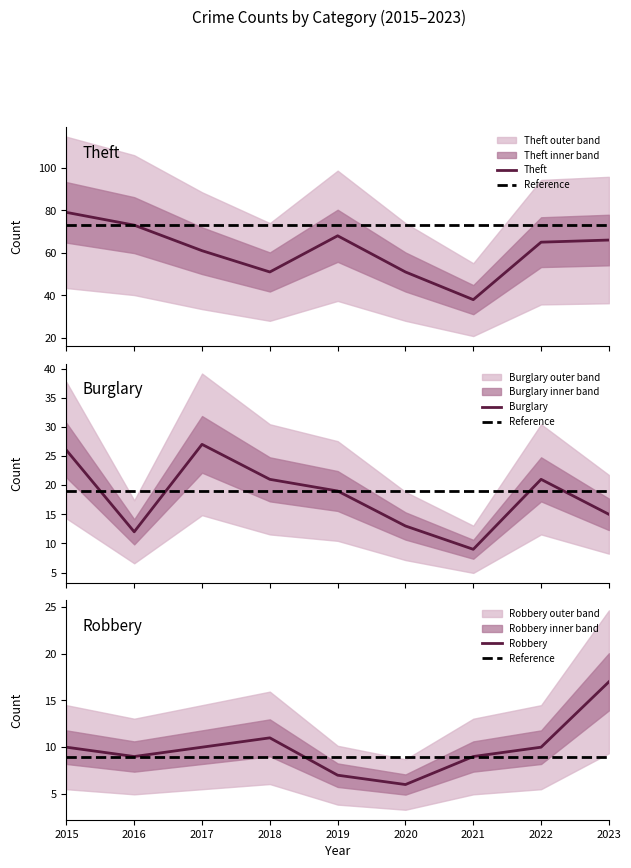

True or false: Robbery and Theft intersect in this chart.

False